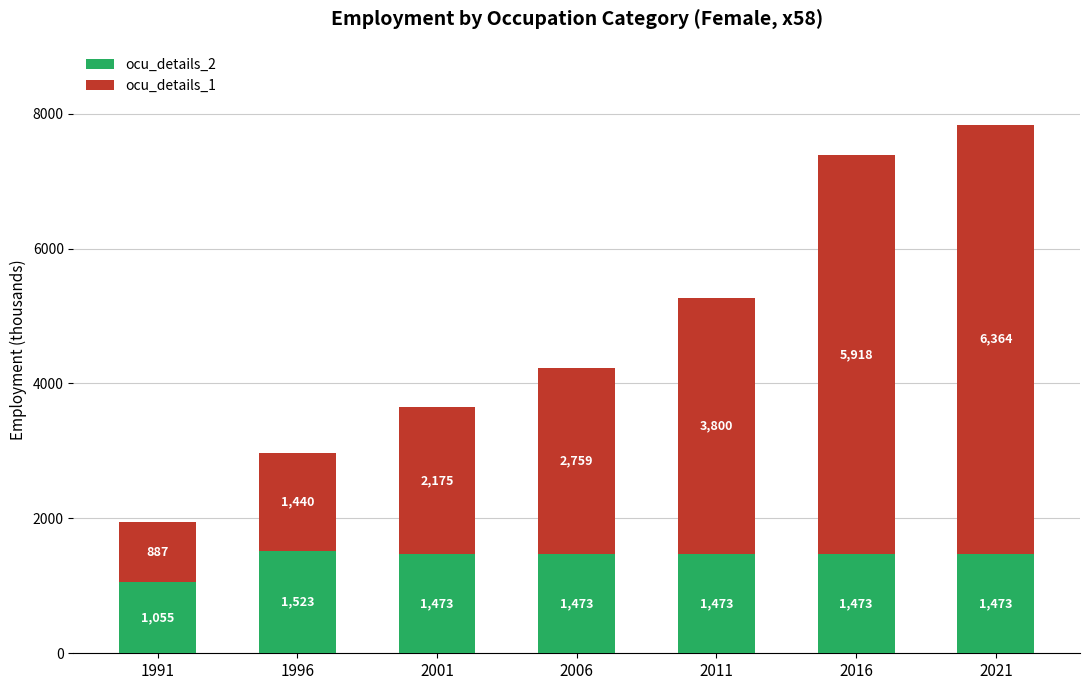

What is the sum of the ocu_details_2 values at 2011 and 2001?

2946.0